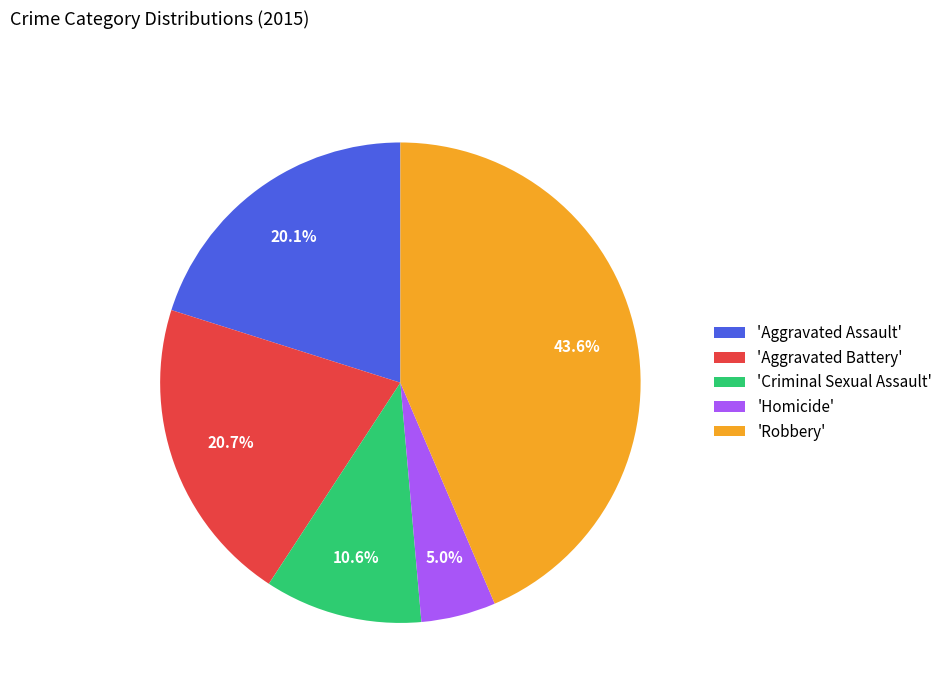

Is there any slice that represents more than half of the pie?

No